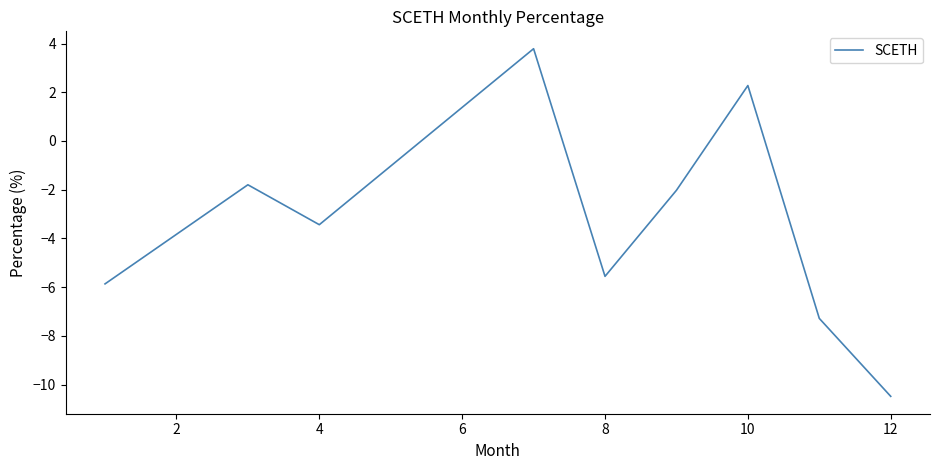

What is the minimum value shown in the chart?

-10.5